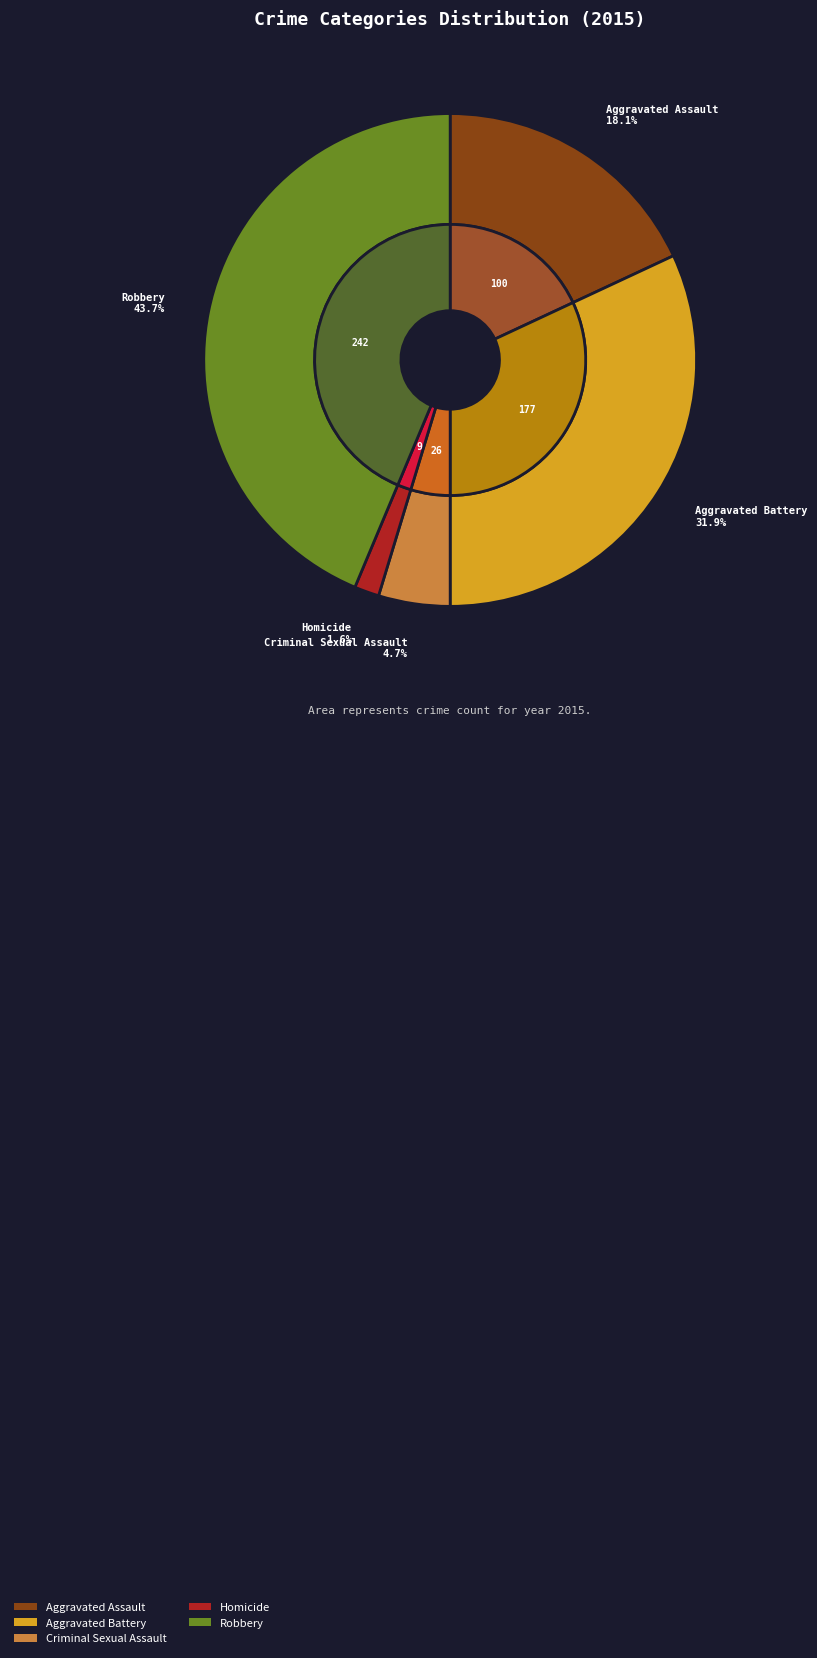

What is the change in value from Aggravated Battery to Robbery?

+65